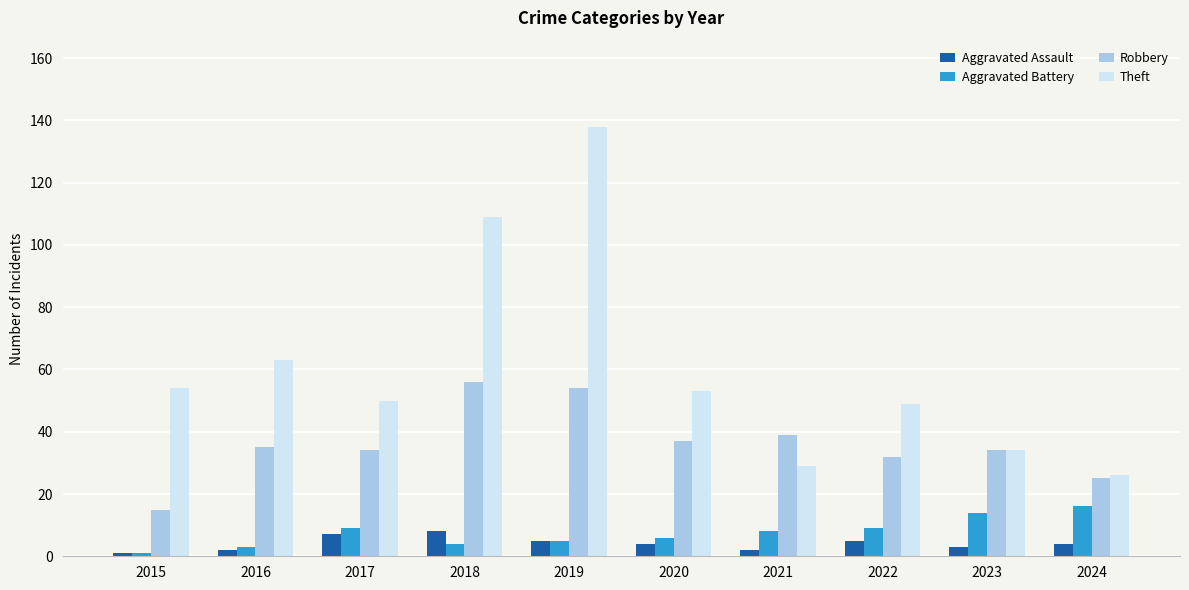

Between 2017 and 2023, which series saw the biggest shift?

Theft